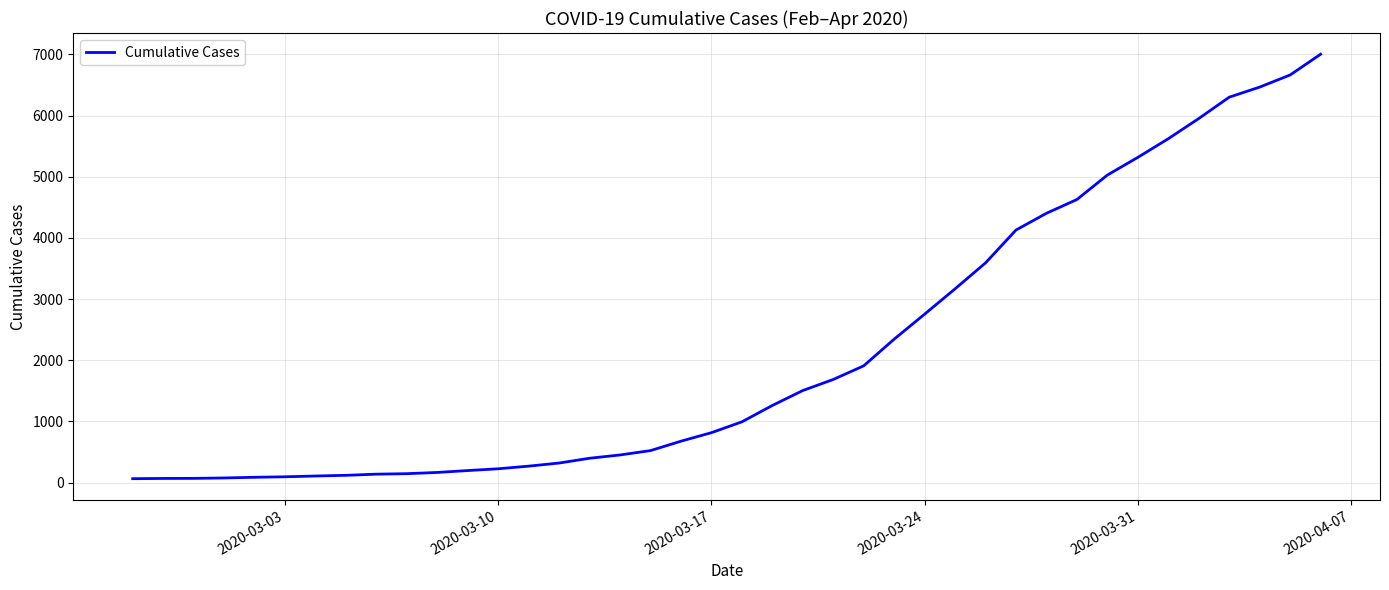

What is the difference between the maximum and minimum values?

6939